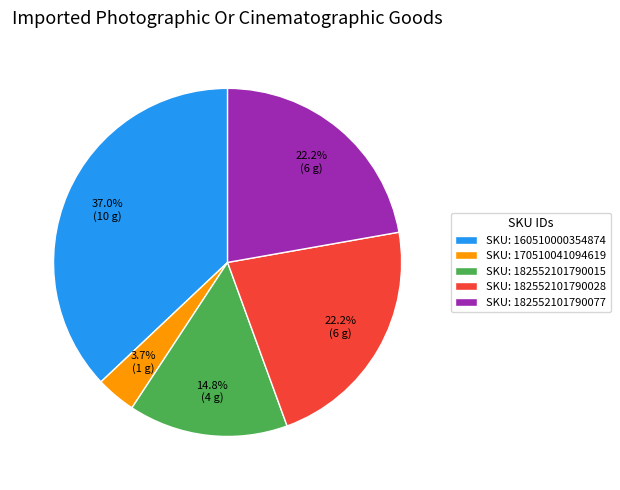

Is there a majority slice in this chart?

No